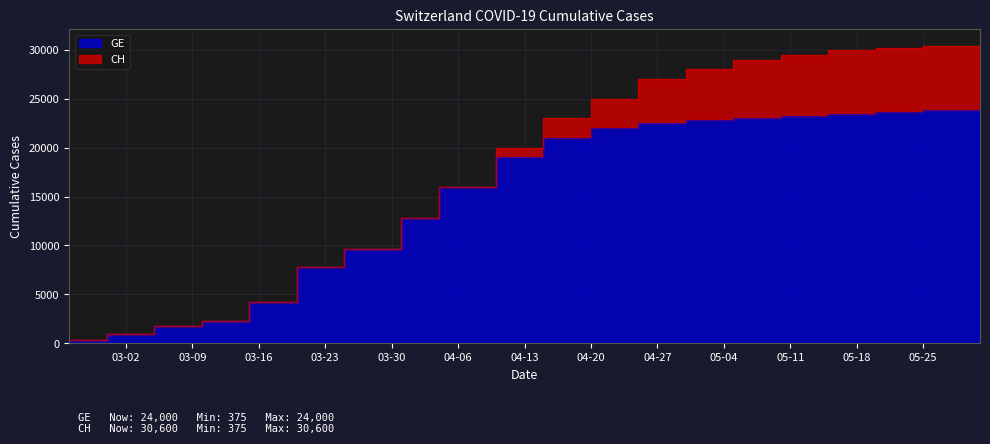

Is the value of GE at 2020-03-05 greater than the value of CH at 2020-04-04?

No